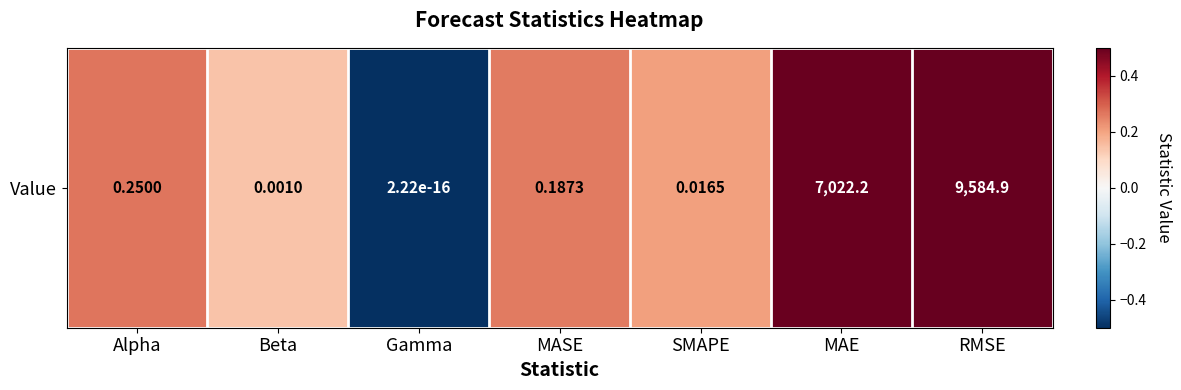

How many distinct data groups are displayed?

1